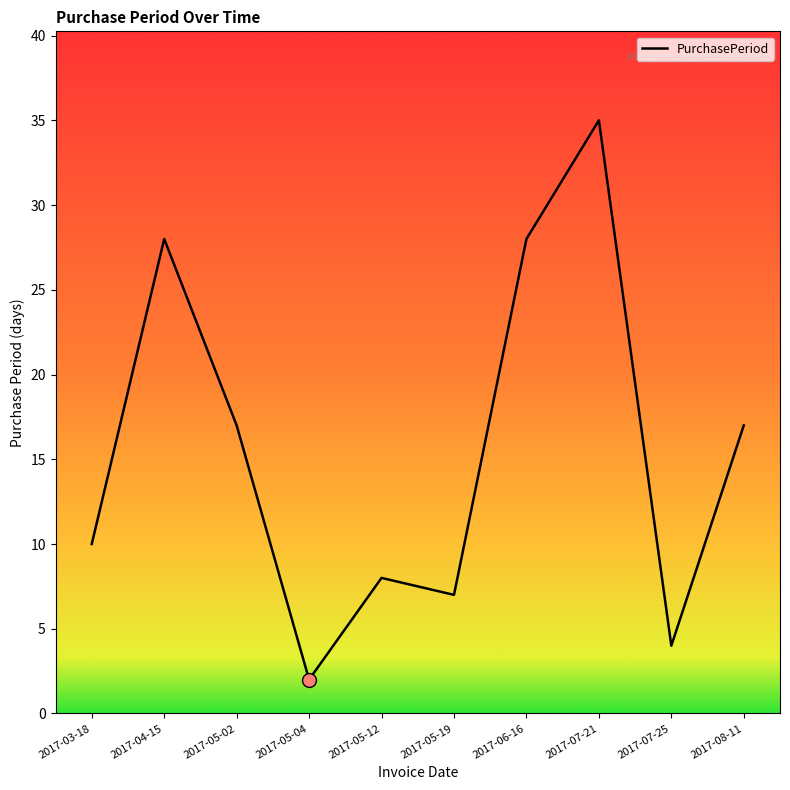

At which category does the data reach its first local peak?

2017-04-15